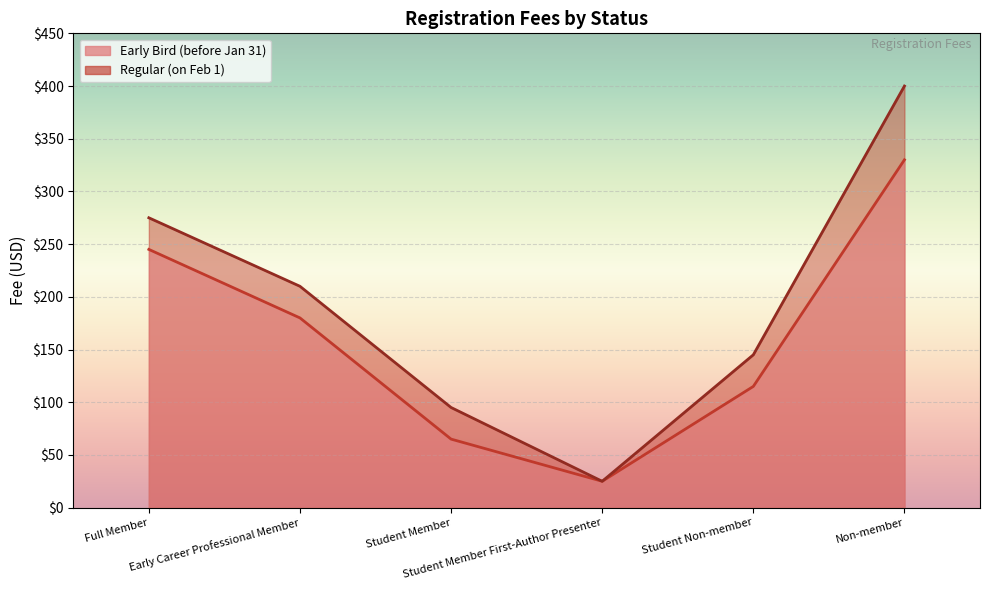

What are all the series names shown in the legend?

Early Bird (before Jan 31), Regular (on Feb 1)